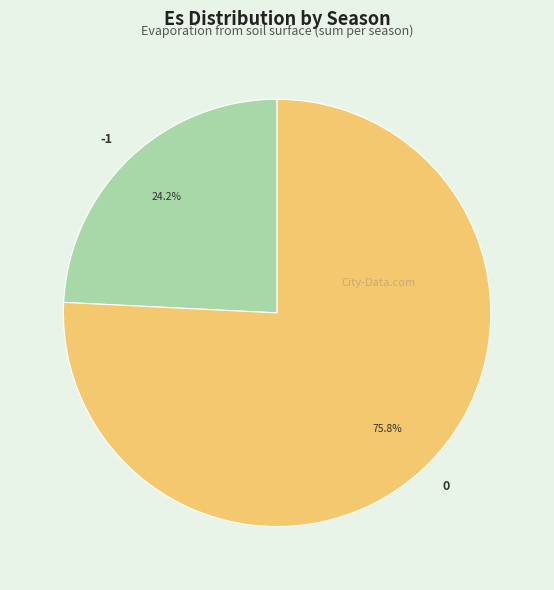

How many segments does this pie chart have?

2